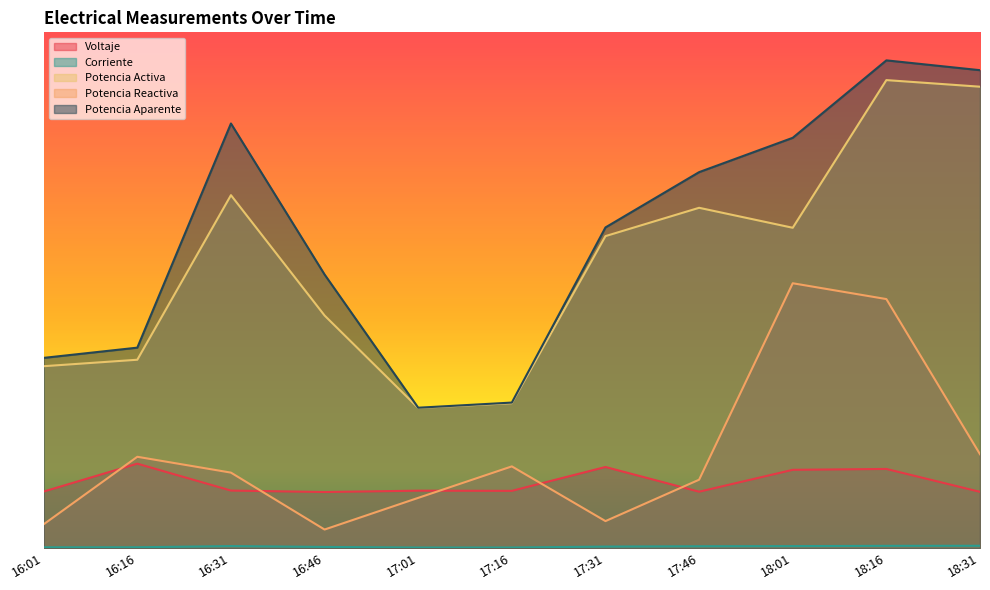

What is the total value across all series at 17:31?

2879.6